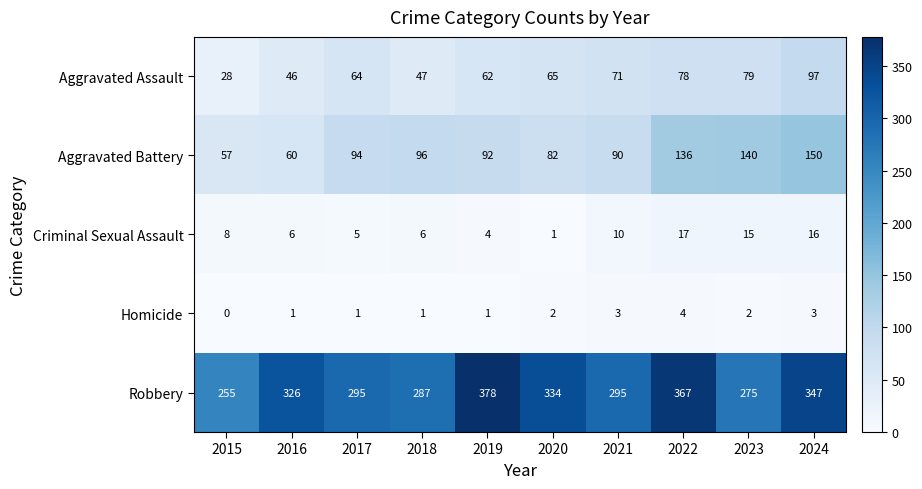

What is the greatest value displayed?

378